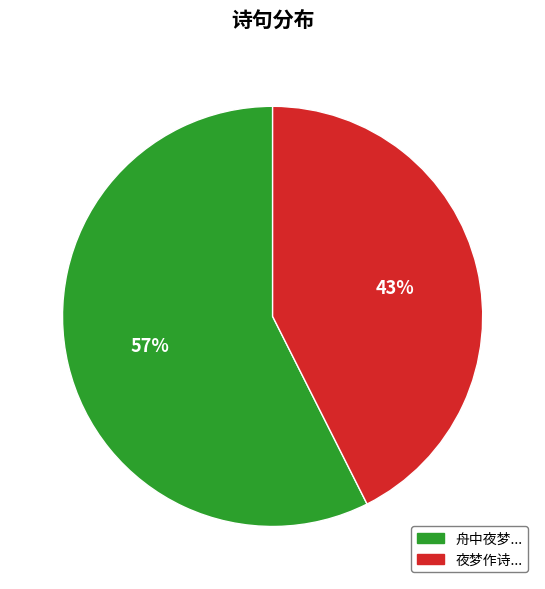

Does any single category account for the majority?

Yes